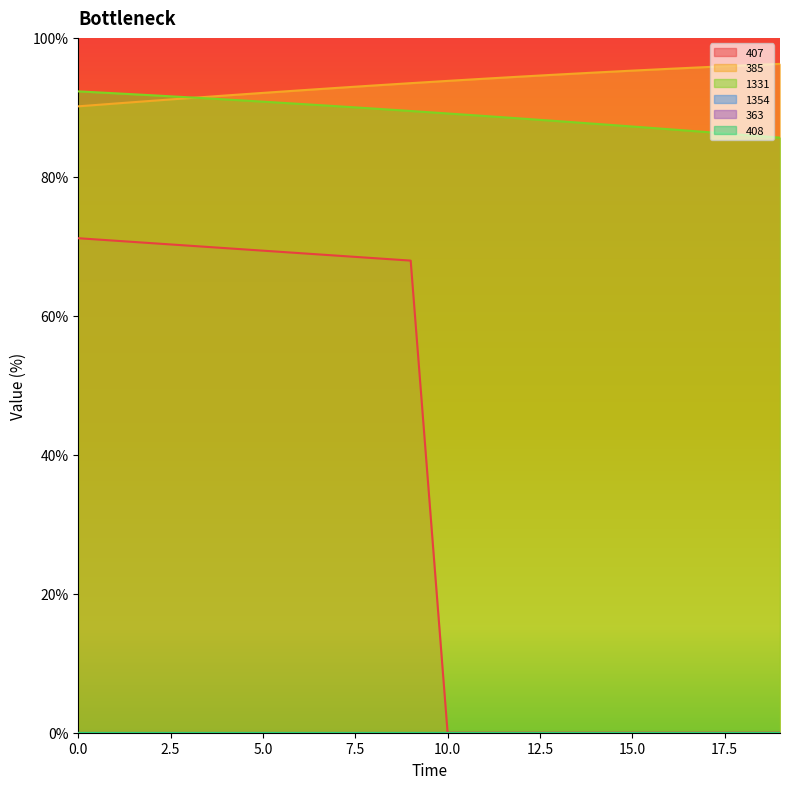

What is the value of the 385 point at the 11th from the left?

93.8